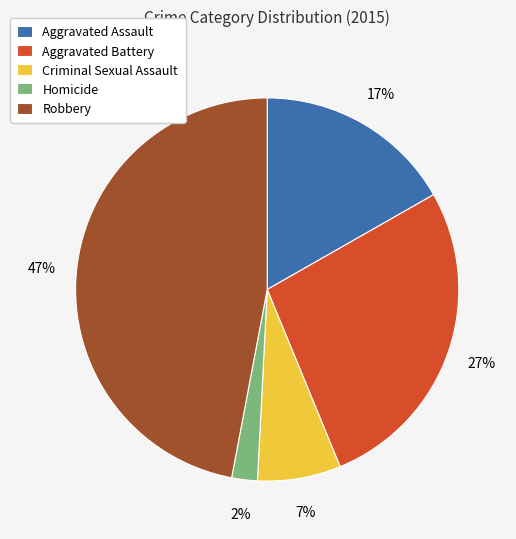

Which slice is the largest?

Robbery